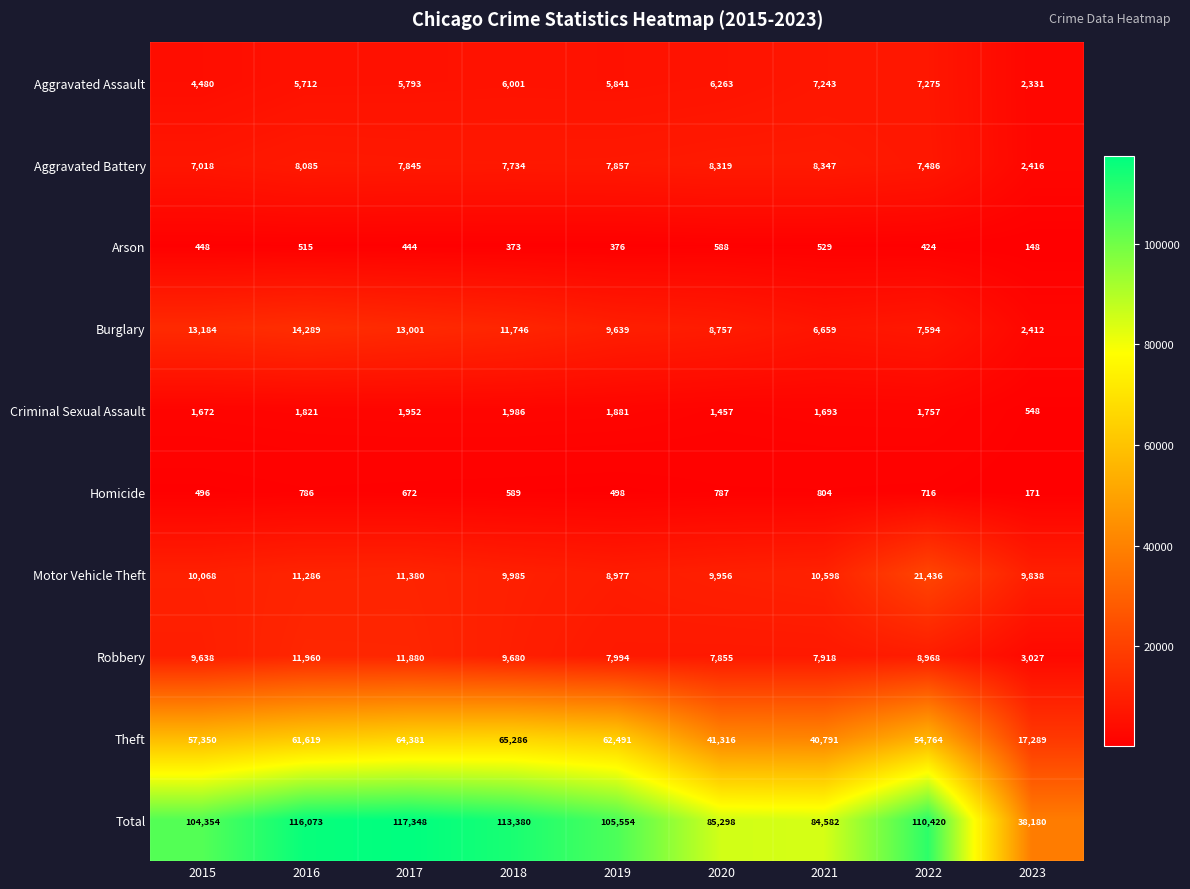

The value of Aggravated Battery at 2015 is 10580. True or false?

False